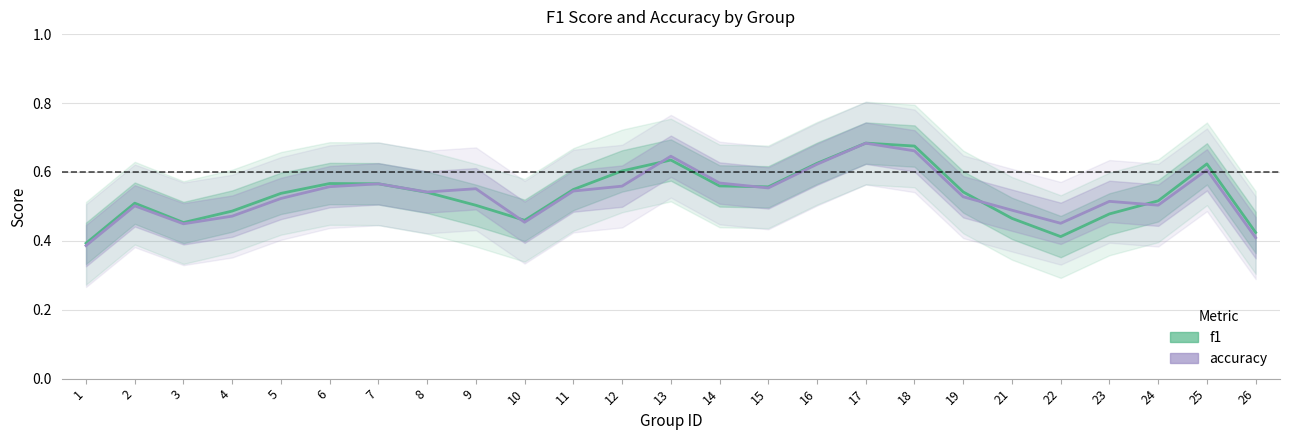

Read the f1 value at 22.

0.4